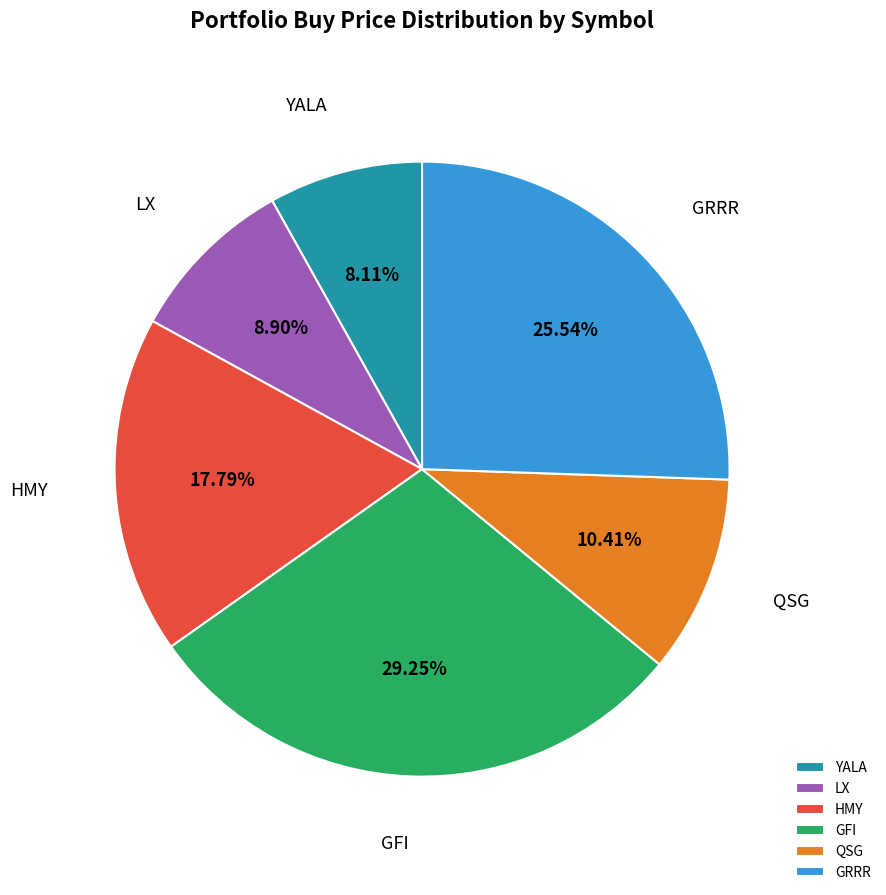

Is it true that QSG is 10% of the pie?

True